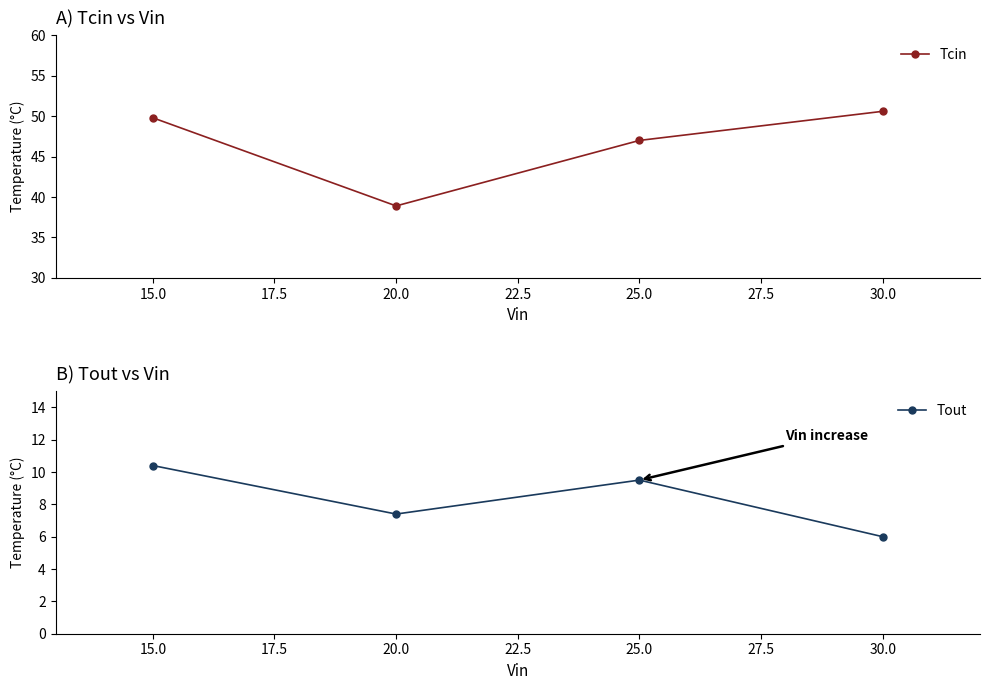

True or false: Tcin and Tout cross at least once.

False